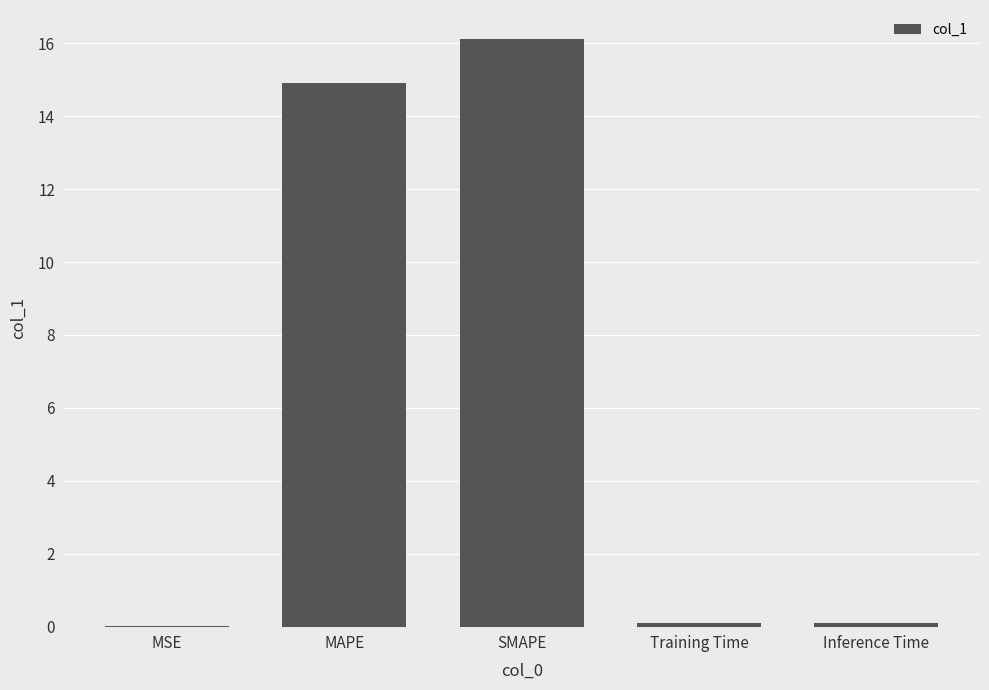

Where is the data nearest to the value 8?

MAPE